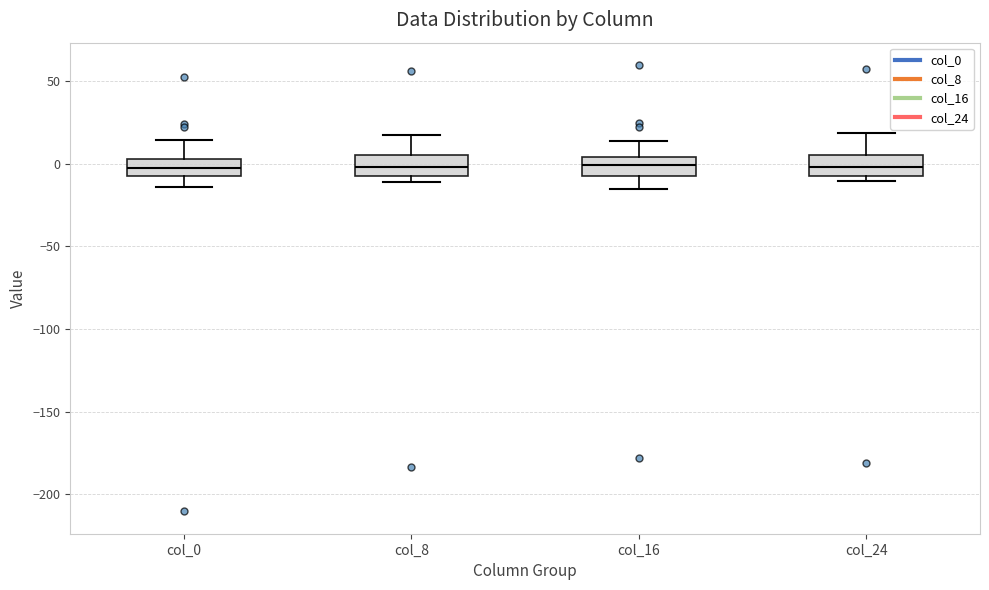

Where is the lower edge of the box for col_8 on the y-axis? The values are not printed on the chart, so give them approximately, as read against the axis.

-5